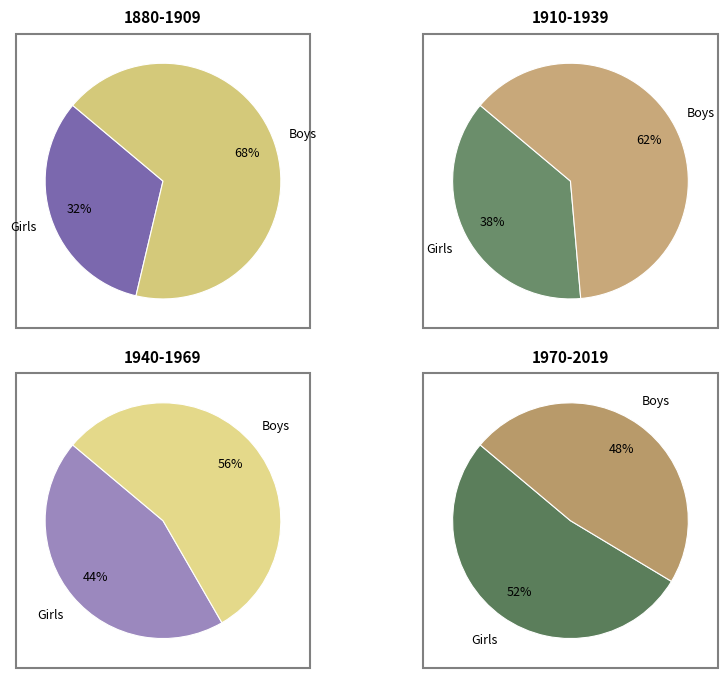

Rank the series at 5 from highest to lowest value.

Girls, Boys